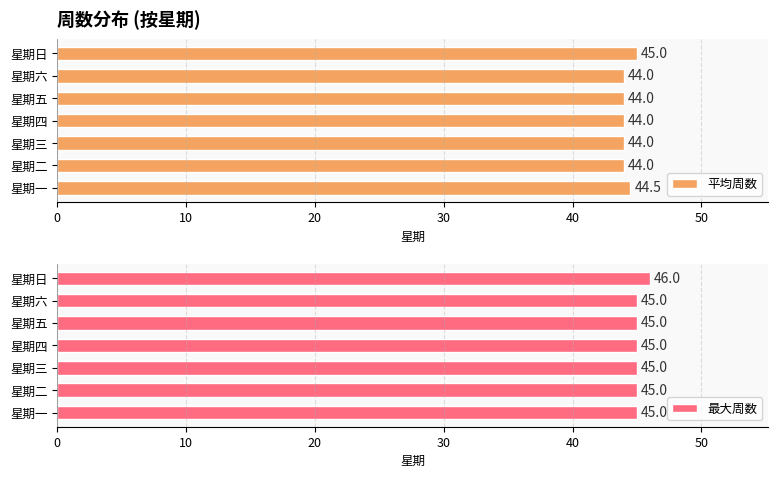

Which series has the largest total across all categories?

最大周数